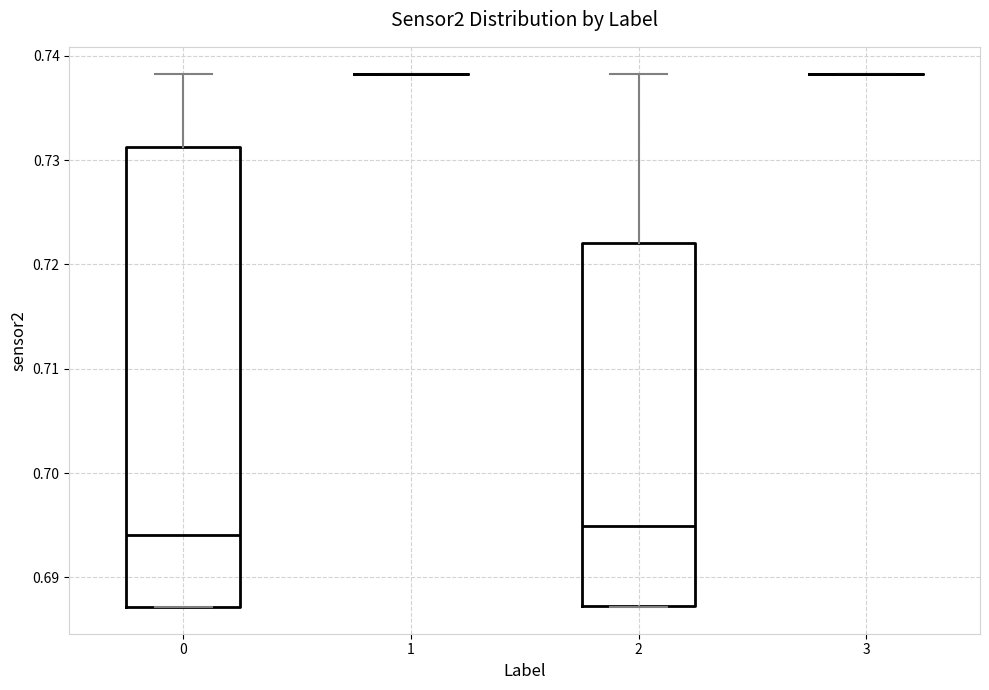

Where is the upper edge of the box at x = 2 on the y-axis? The values are not printed on the chart, so give them approximately, as read against the axis.

0.722